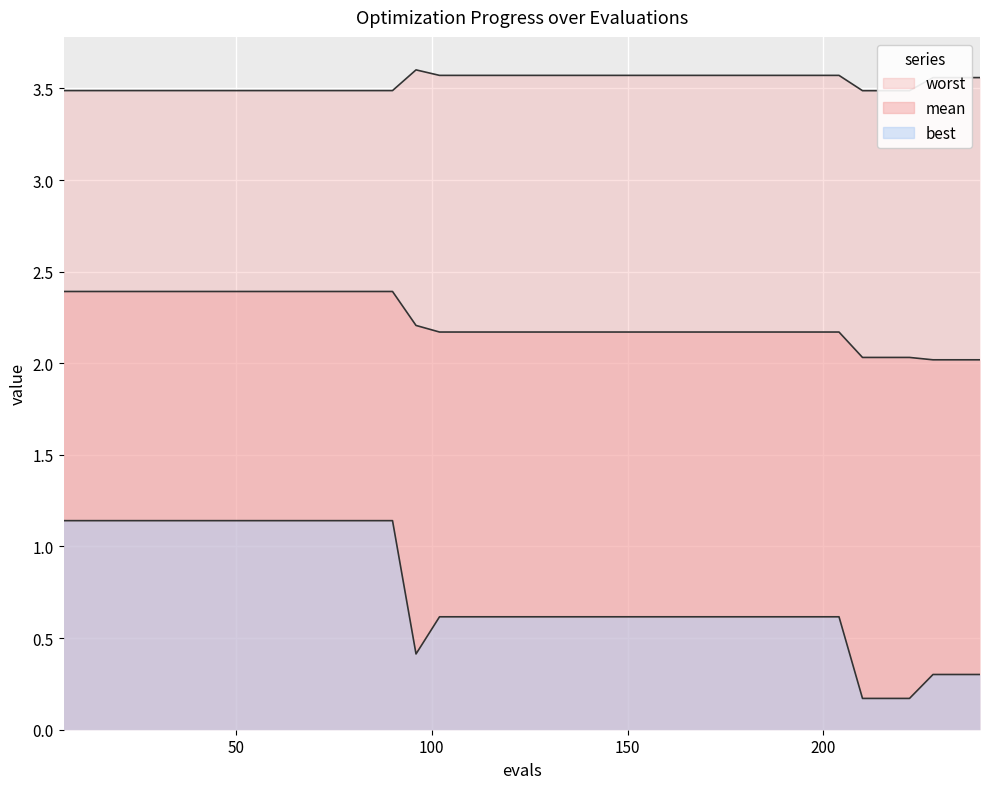

How many lines are shown in the chart?

3